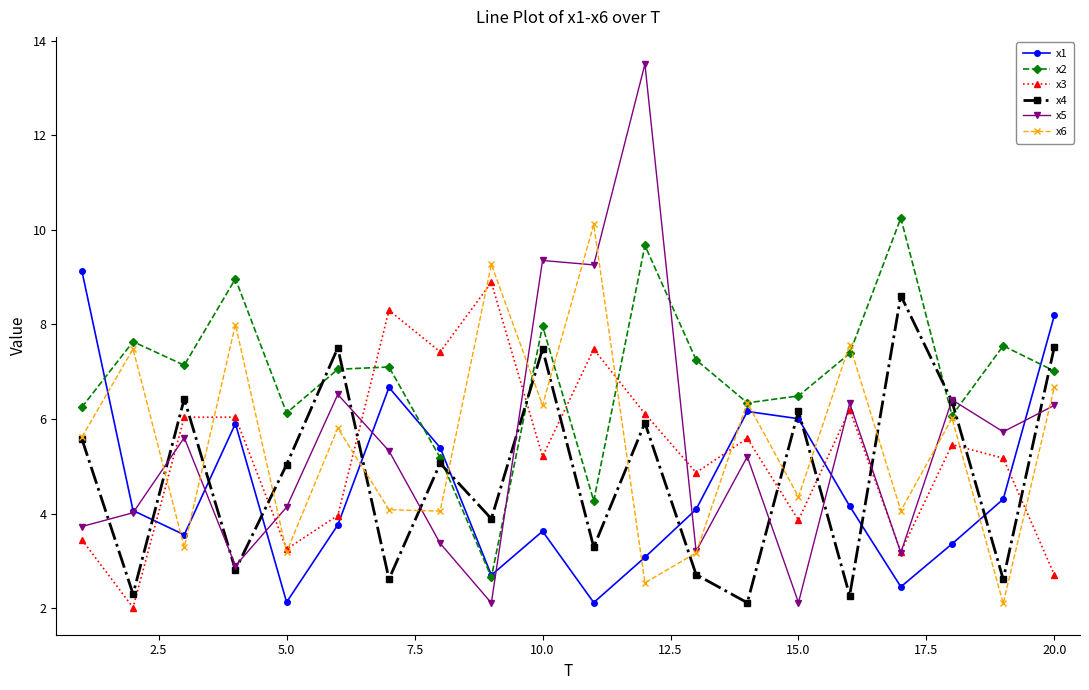

True or false: x6 and x1 intersect in this chart.

True